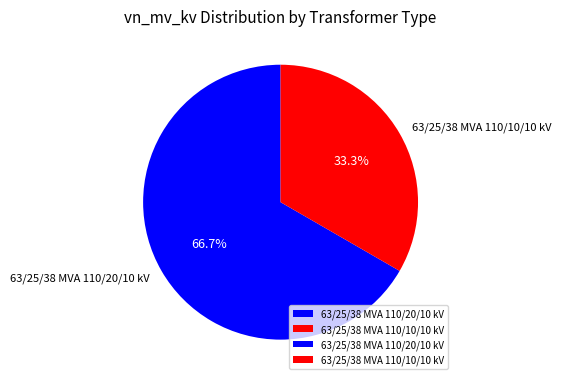

To the nearest percent, what portion does 63/25/38 MVA 110/10/10 kV represent?

33%